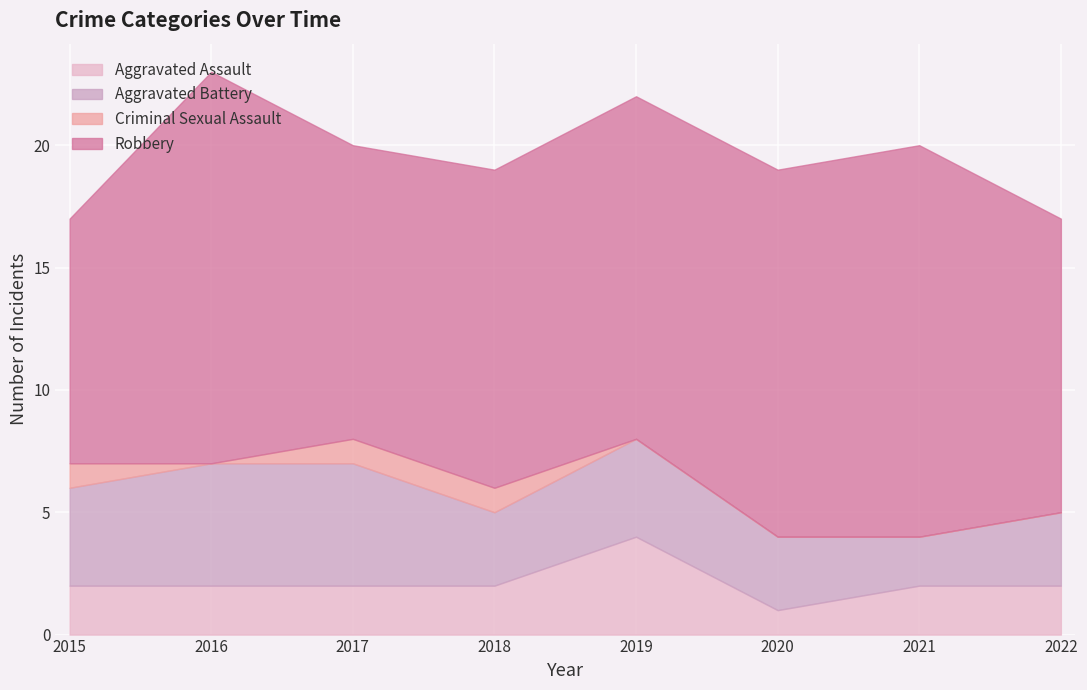

At which category does Aggravated Assault reach its first local peak?

2019